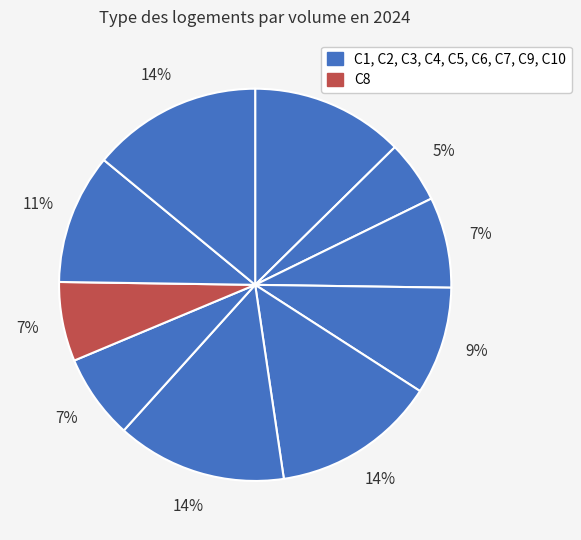

How many segments does this pie chart have?

10